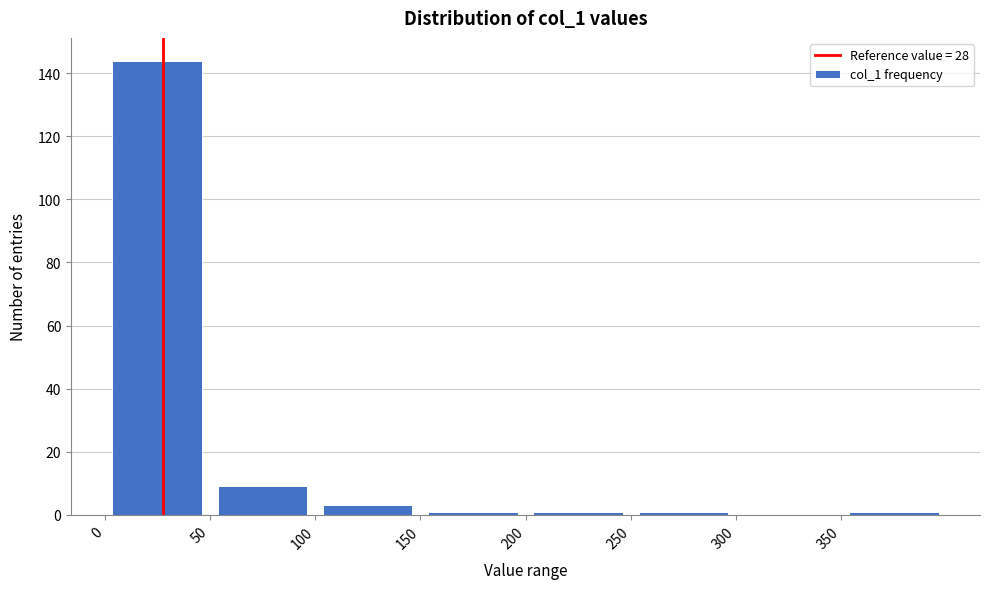

Reading left to right, transcribe this chart: for each bar, give the range it covers on the x-axis and its height. The values are not printed on the chart, so give them approximately, as read against the axis.

0 to 50: 144
50 to 100: 10
100 to 150: 4
150 to 200: under 2
200 to 250: under 2
250 to 300: under 2
300 to 350: 0
350 to 400: under 2